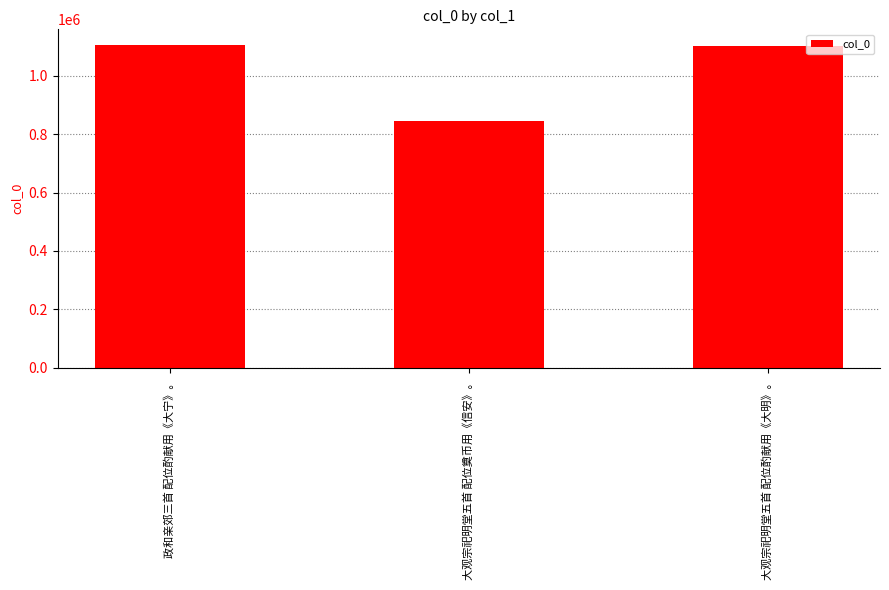

What is the label of the 3rd bar from the right?

政和亲郊三首 配位酌献用《大宁》。